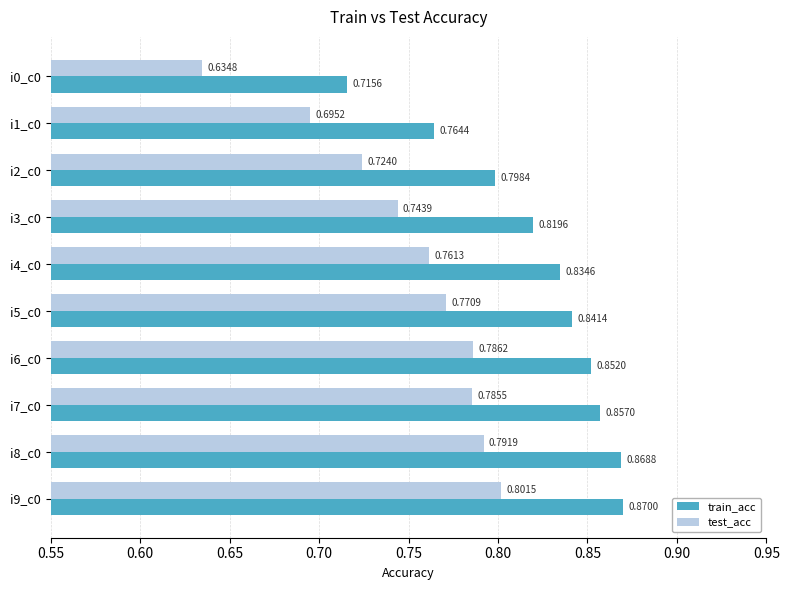

Which category has the highest value in the train_acc series?

i9_c0